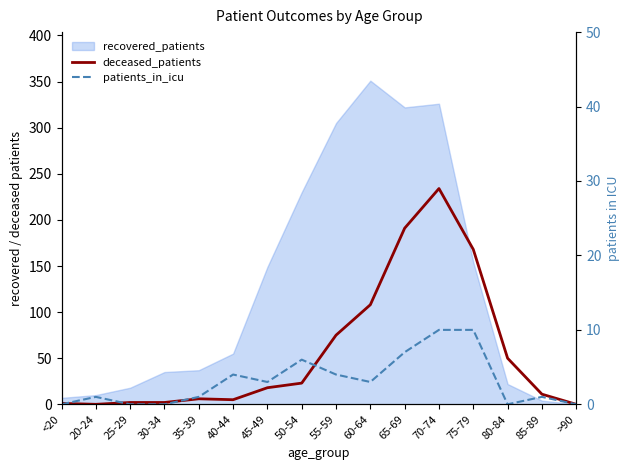

What is the total value across all series at 65-69?

198